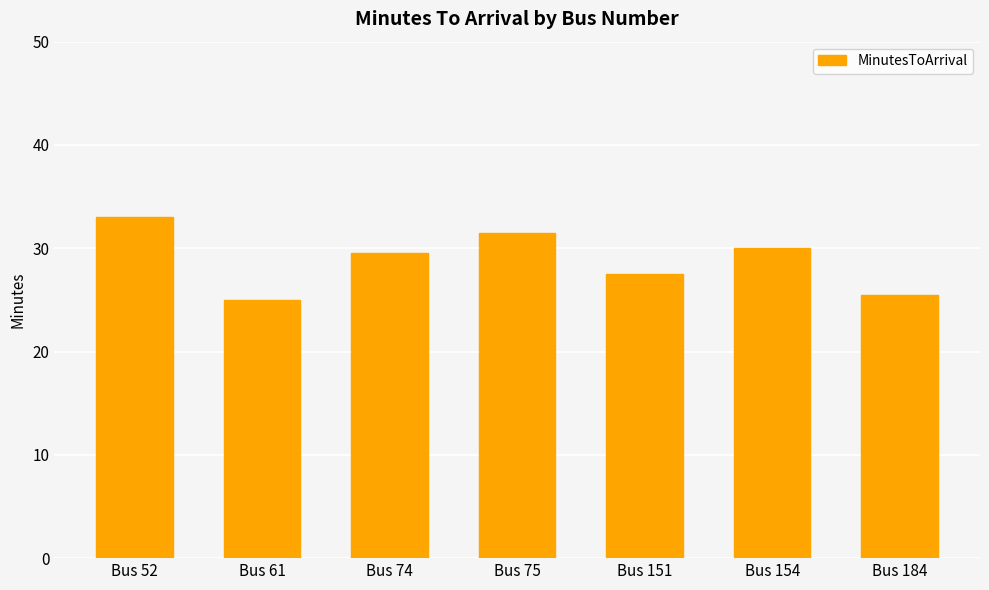

What is the difference between the values at Bus 74 and Bus 61?

4.5